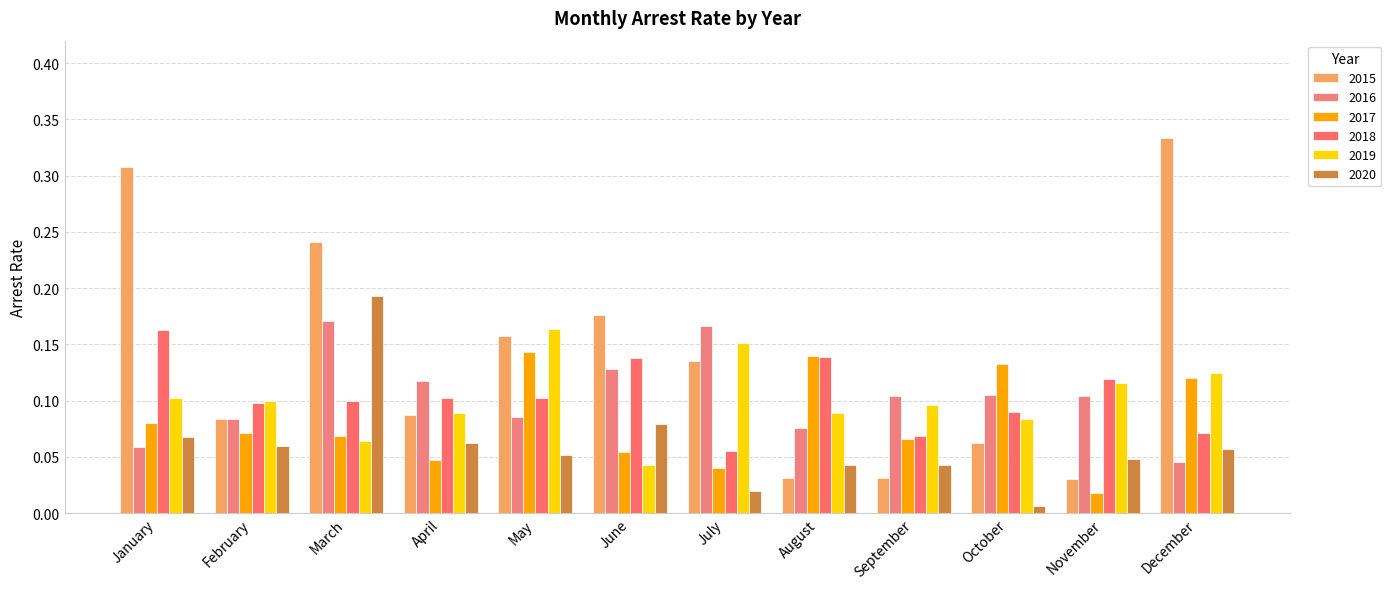

List the series in order of their peak value, highest first.

2015, 2020, 2016, 2019, 2018, 2017